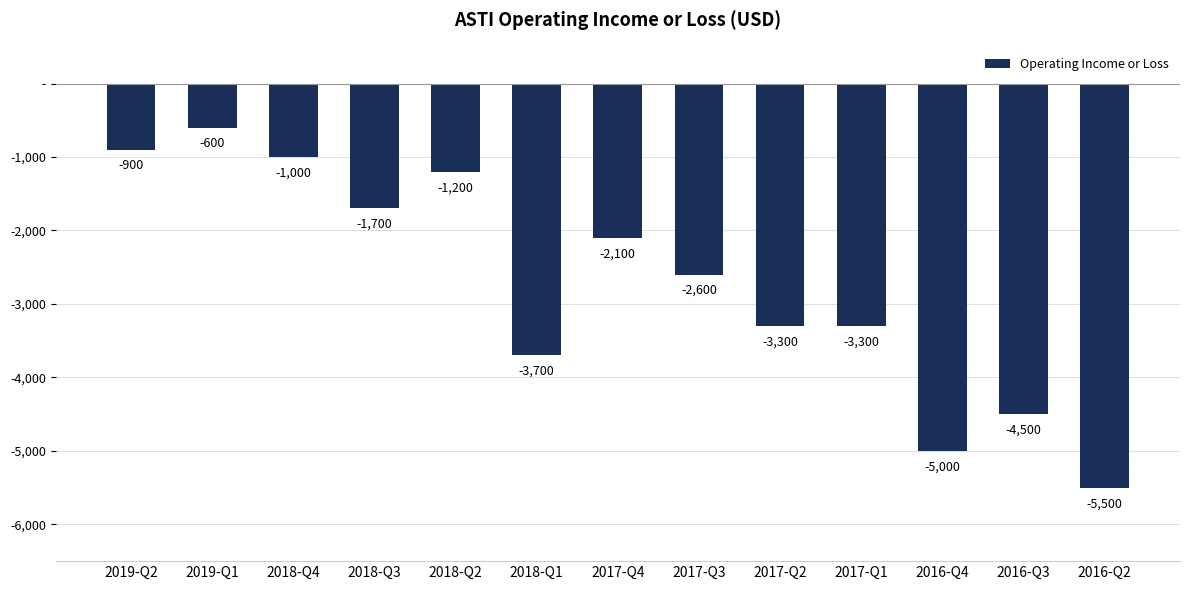

Reading right to left, what are all the values shown in this chart?

2016-Q2=-5500	2016-Q3=-4500	2016-Q4=-5000	2017-Q1=-3300	2017-Q2=-3300	2017-Q3=-2600	2017-Q4=-2100	2018-Q1=-3700	2018-Q2=-1200	2018-Q3=-1700	2018-Q4=-1000	2019-Q1=-600	2019-Q2=-900